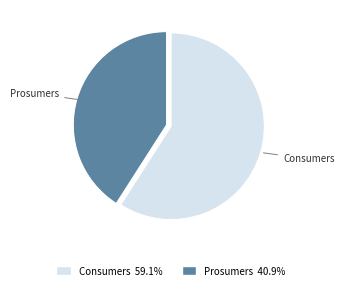

Is it true that Prosumers is 41% of the pie?

True